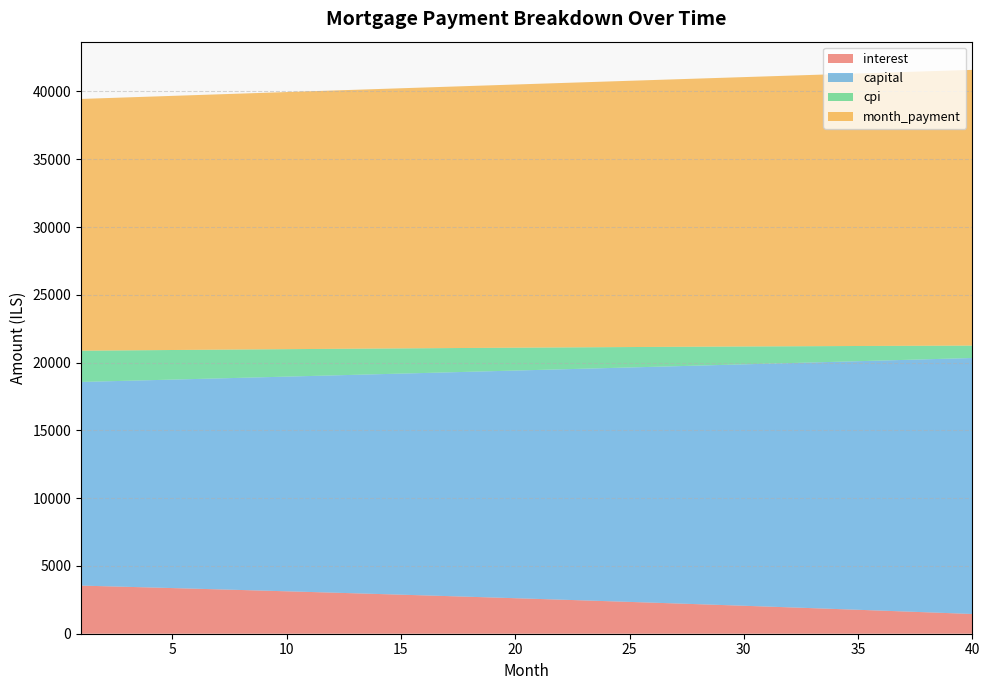

Reading right to left, list all the values displayed in this chart.

interest: 1455.4	1518.5	1581.1	1643.1	1704.6	1765.6	1826.1	1886.0	1945.4	2004.4	2062.8	2120.7	2178.1	2235.0	2291.4	2347.3	2402.7	2457.7	2512.1	2566.1	2619.6	2672.6	2725.2	2777.3	2828.9	2880.1	2930.8	2981.1	3030.9	3080.3	3129.2	3177.7	3225.7	3273.3	3320.5	3367.2	3413.5	3459.4	3504.9	3549.9
capital: 18884.6	18774.2	18664.4	18555.2	18446.7	18338.8	18231.5	18124.9	18018.9	17913.5	17808.7	17704.6	17601.0	17498.1	17395.7	17294.0	17192.8	17092.3	16992.3	16892.9	16794.1	16695.9	16598.2	16501.1	16404.6	16308.7	16213.3	16118.5	16024.2	15930.5	15837.3	15744.7	15652.6	15561.0	15470.0	15379.5	15289.6	15200.1	15111.2	15022.9
cpi: 914.8	956.6	998.1	1039.2	1080.0	1120.4	1160.5	1200.3	1239.7	1278.7	1317.4	1355.8	1393.9	1431.6	1469.0	1506.1	1542.9	1579.3	1615.4	1651.2	1686.7	1721.8	1756.7	1791.2	1825.5	1859.4	1893.1	1926.4	1959.4	1992.2	2024.6	2056.8	2088.6	2120.2	2151.5	2182.5	2213.2	2243.7	2273.8	2303.7
month_payment: 20340.0	20292.7	20245.5	20198.3	20151.3	20104.4	20057.6	20010.9	19964.3	19917.8	19871.5	19825.2	19779.1	19733.0	19687.1	19641.3	19595.5	19549.9	19504.4	19459.0	19413.7	19368.5	19323.4	19278.4	19233.6	19188.8	19144.1	19099.6	19055.1	19010.7	18966.5	18922.3	18878.3	18834.3	18790.5	18746.7	18703.1	18659.6	18616.1	18572.8